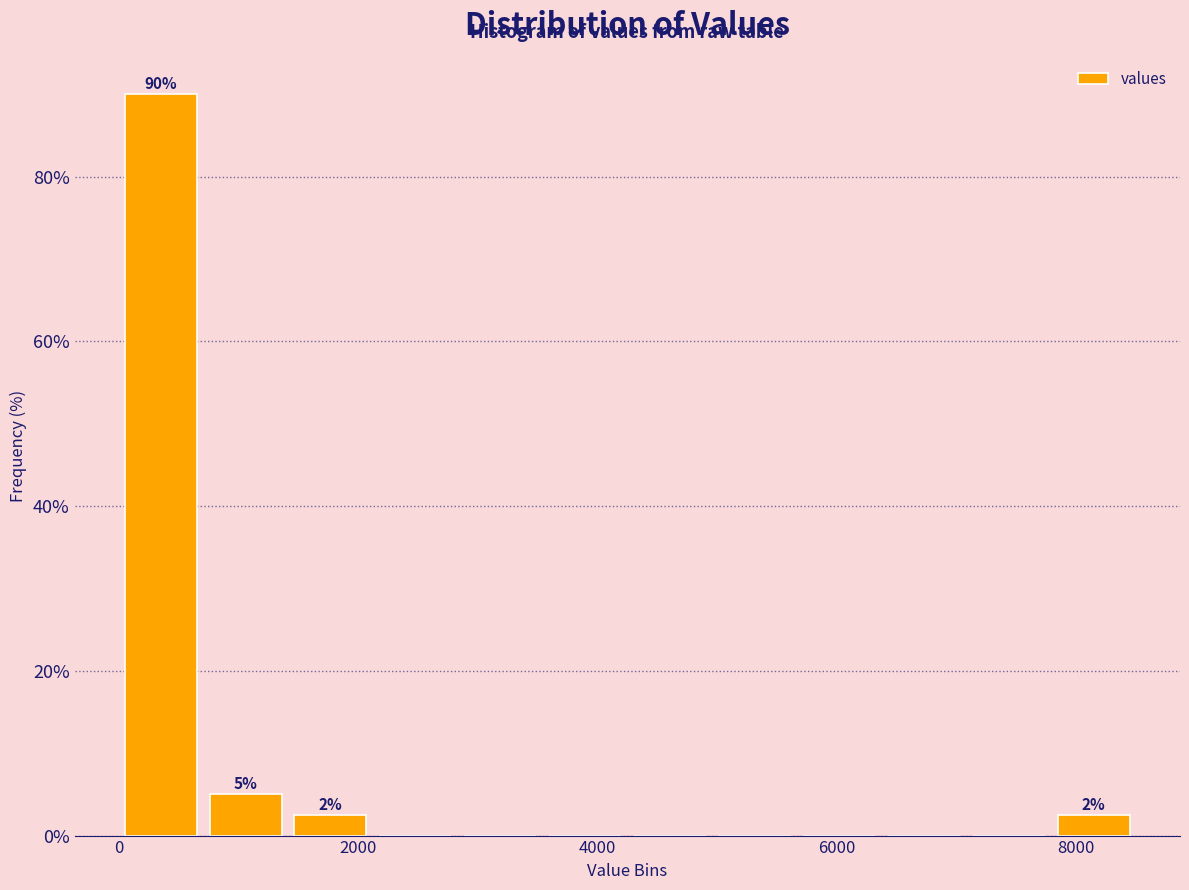

Read against the x-axis, roughly where is the centre of the tallest bar?

400